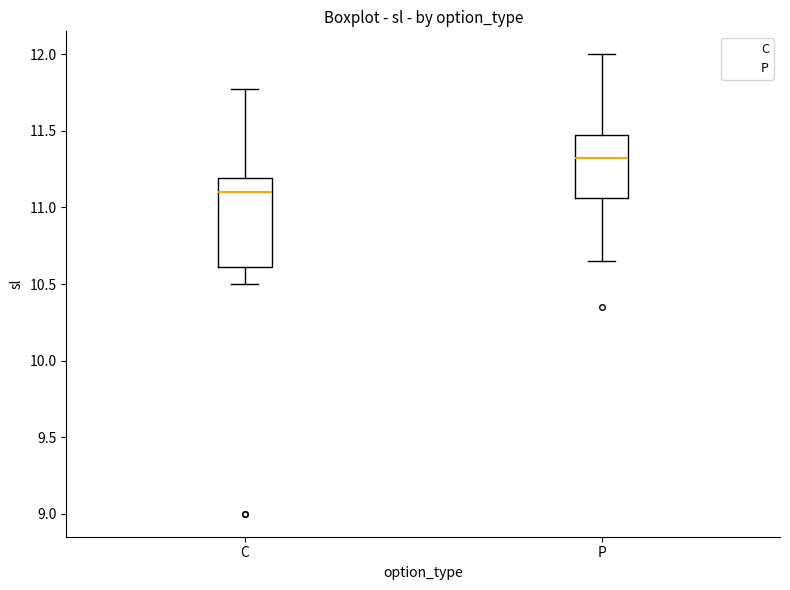

Reading left to right, read every box against the y-axis: the position of its median line, the range the box covers, and the ends of its whiskers. The values are not printed on the chart, so give them approximately, as read against the axis.

C: median 11.10, box 10.60 to 11.20, whiskers 10.50 to 11.80
P: median 11.35, box 11.05 to 11.50, whiskers 10.65 to 12.00